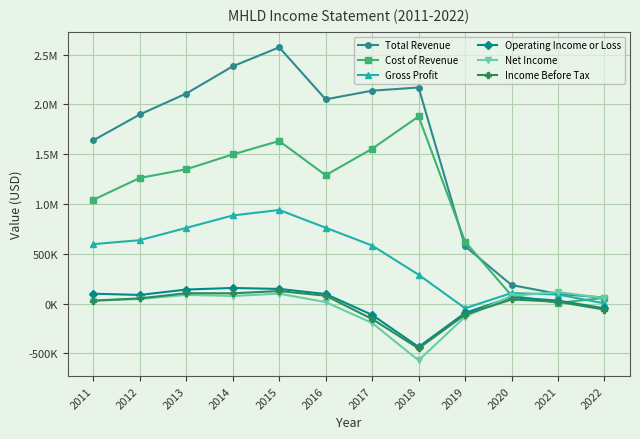

What are all the series names shown in the legend?

Total Revenue, Cost of Revenue, Gross Profit, Operating Income or Loss, Net Income, Income Before Tax